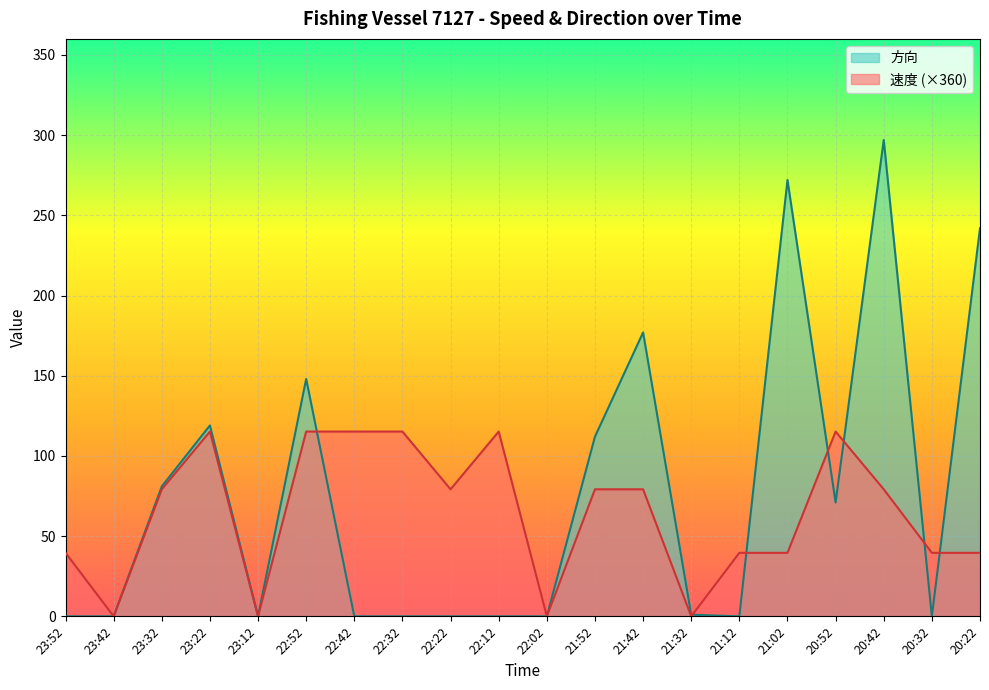

What is the maximum value shown in the chart?

297.0